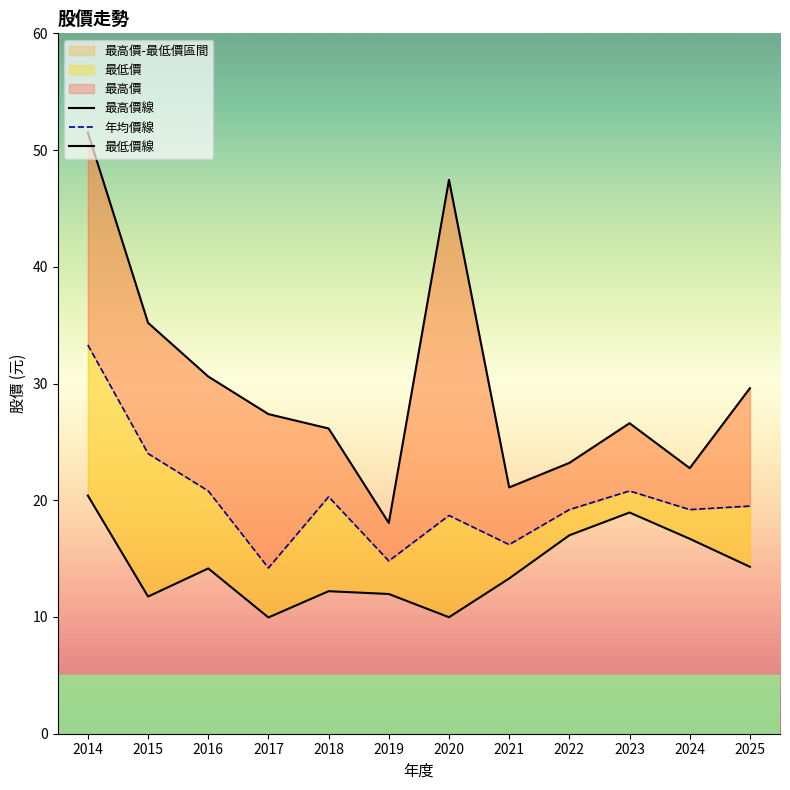

At which label is 最高價 closest to 34?

2015